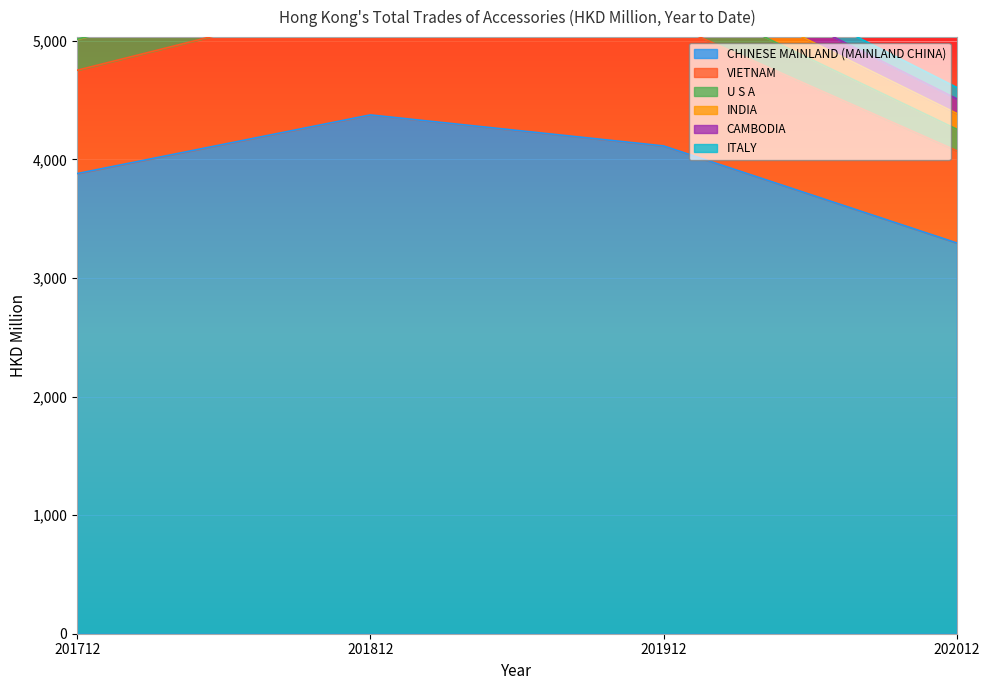

Which category has the lowest value in the VIETNAM series?

202012